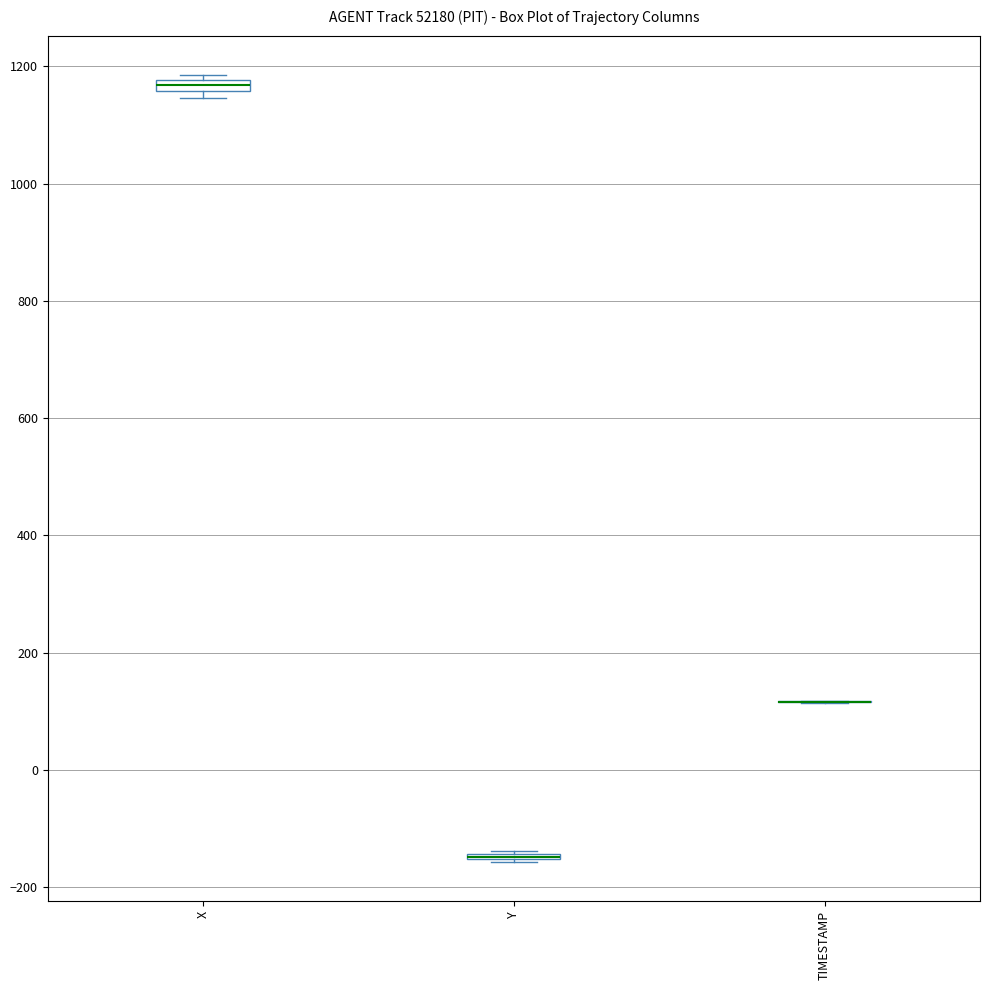

Where is the upper edge of the box for X on the y-axis? The values are not printed on the chart, so give them approximately, as read against the axis.

1180